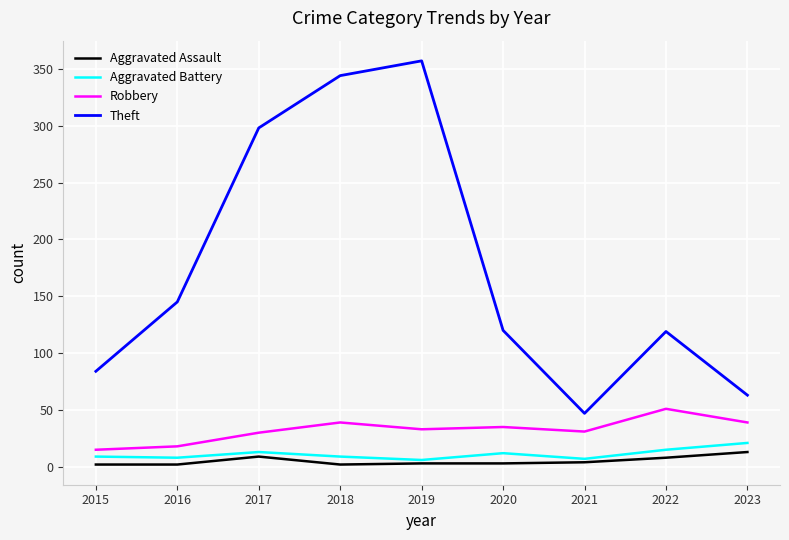

What is the smallest value displayed?

2